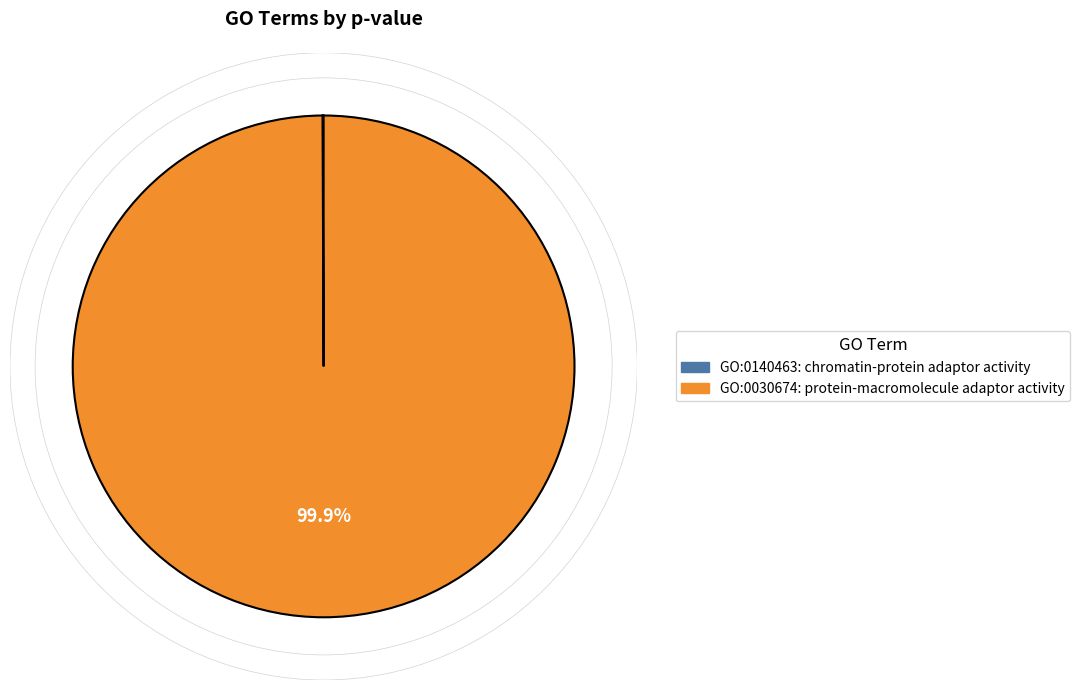

What portion of the pie excludes GO:0030674?

0.1%